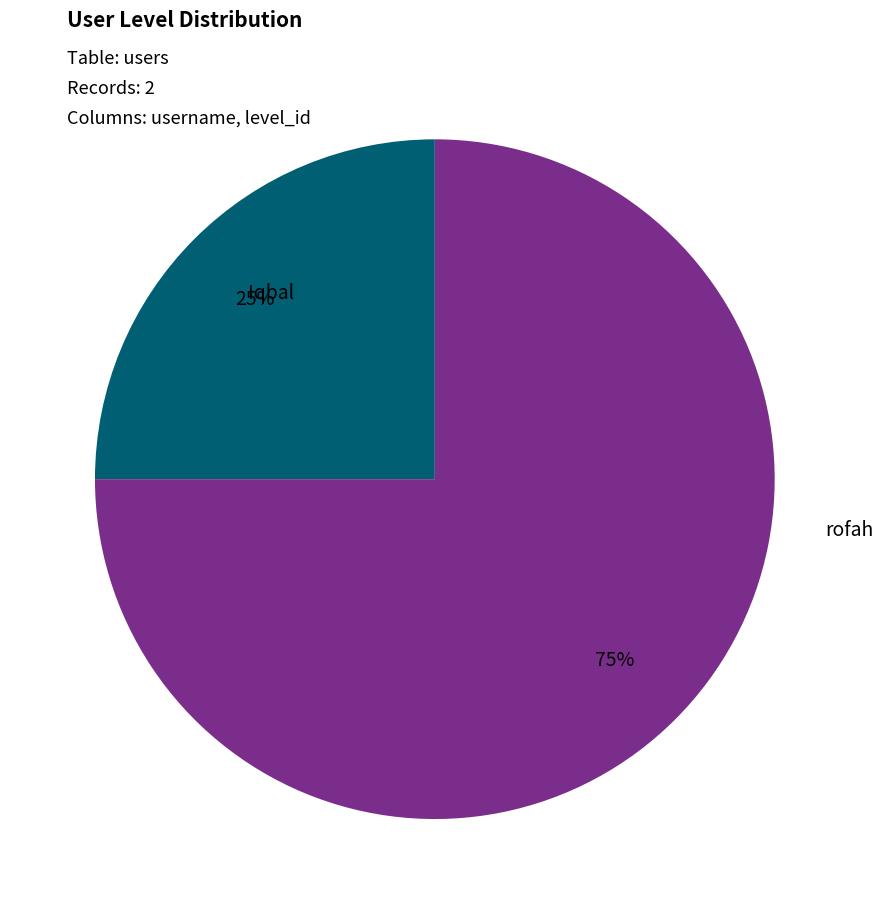

To the nearest percent, what is the average slice percentage?

50%